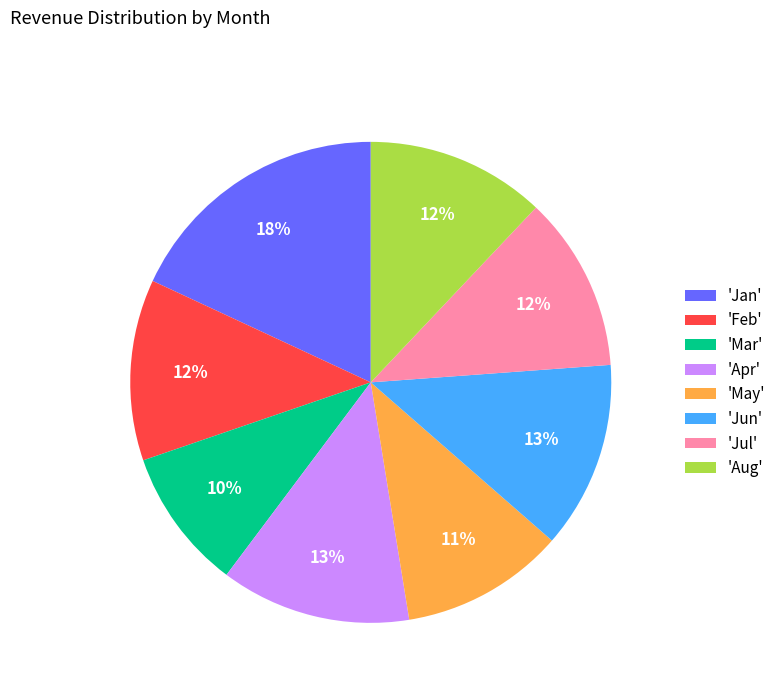

The 'Aug' slice represents 6% of the pie. True or false?

False